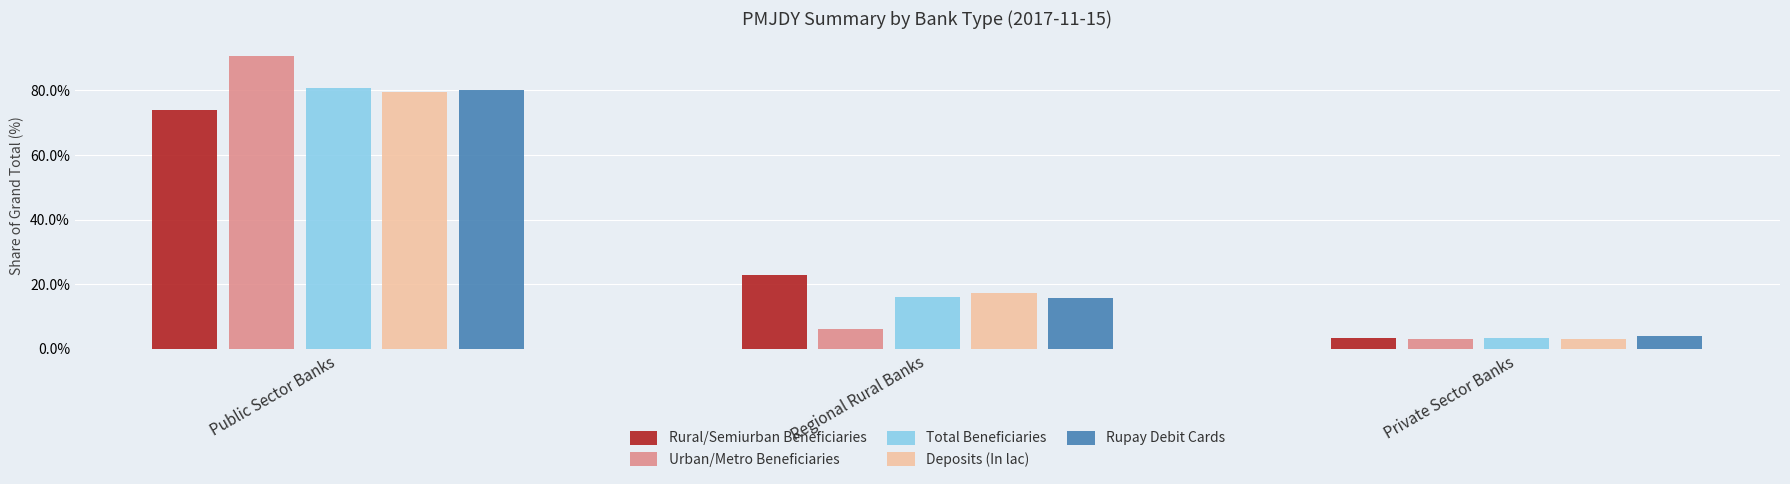

The value of Rupay Debit Cards at Regional Rural Banks is 15.7. True or false?

True